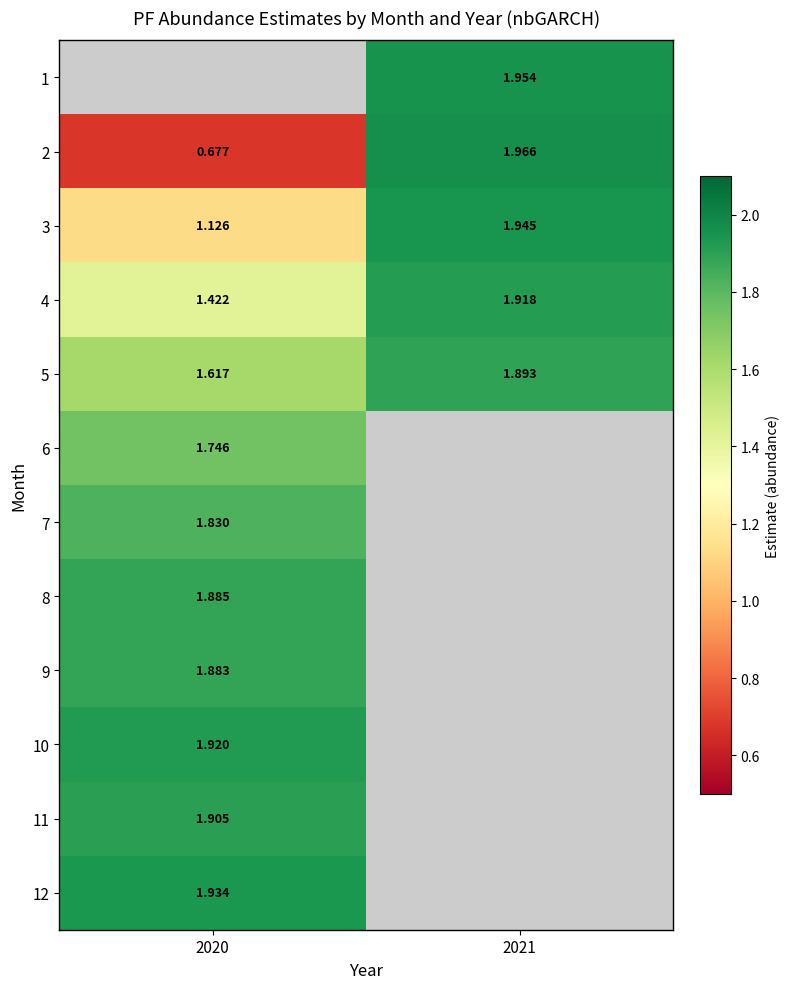

The 4 series shows 0.9 at 2020. True or false?

False